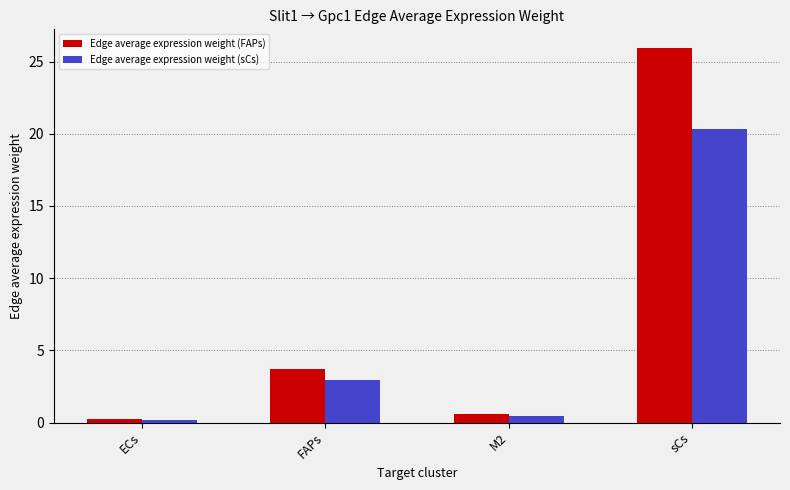

How many bars are there in each group?

2